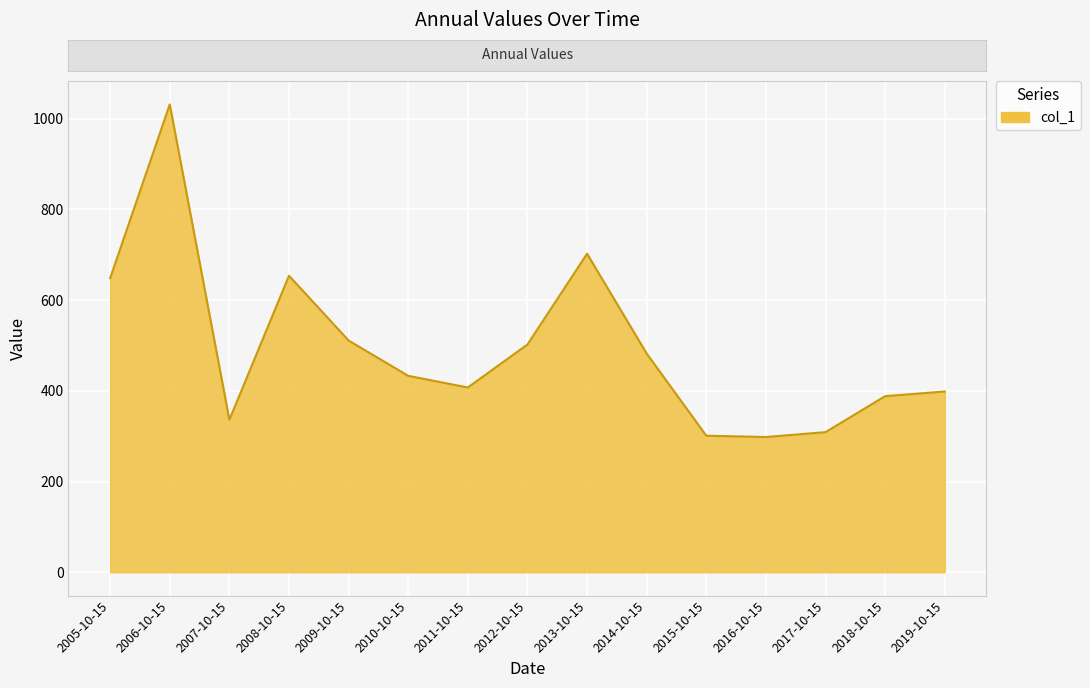

What is the difference between the values at 2016-10-15 and 2019-10-15?

100.4